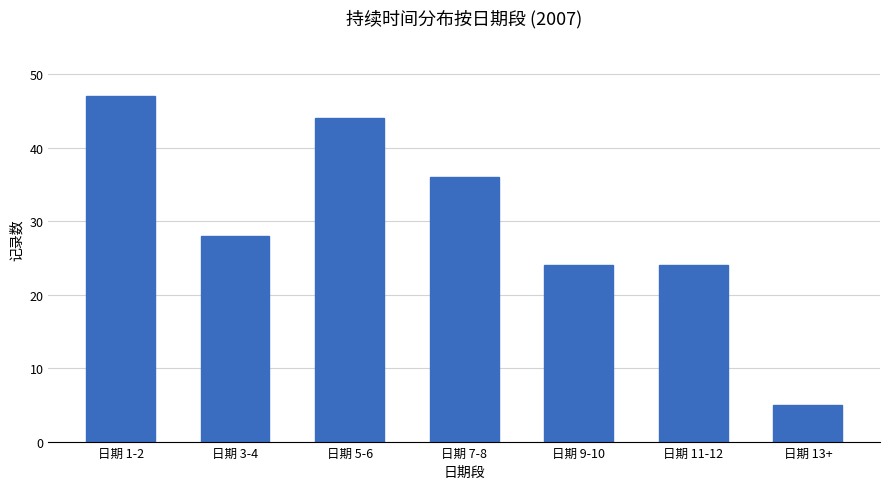

Reading left to right, what are all the values shown in this chart?

47	28	44	36	24	24	5